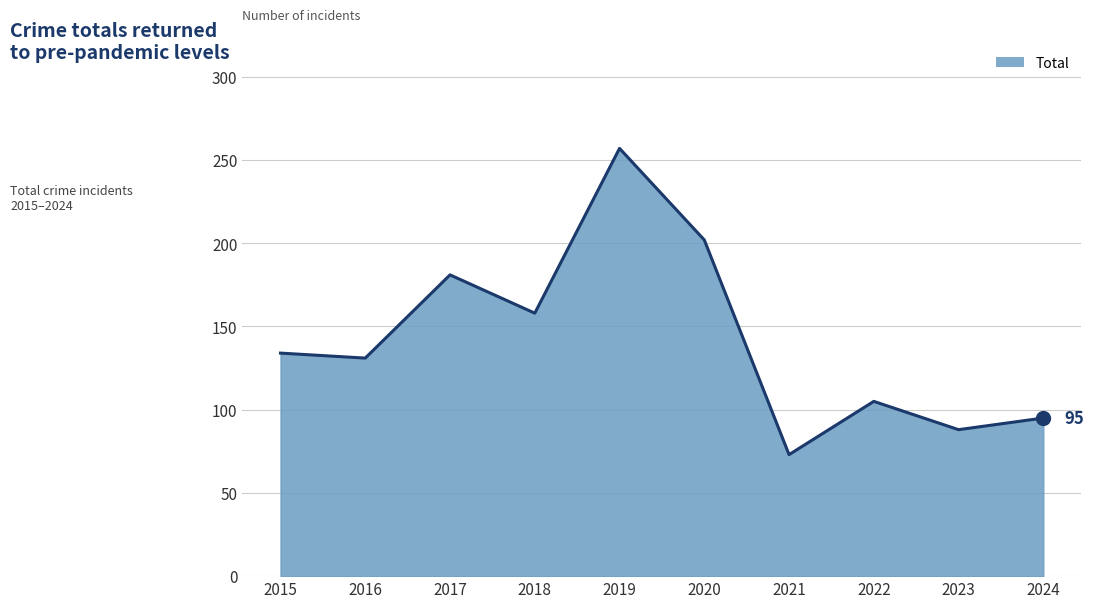

List the labels in order of value, smallest first.

2021, 2023, 2024, 2022, 2016, 2015, 2018, 2017, 2020, 2019